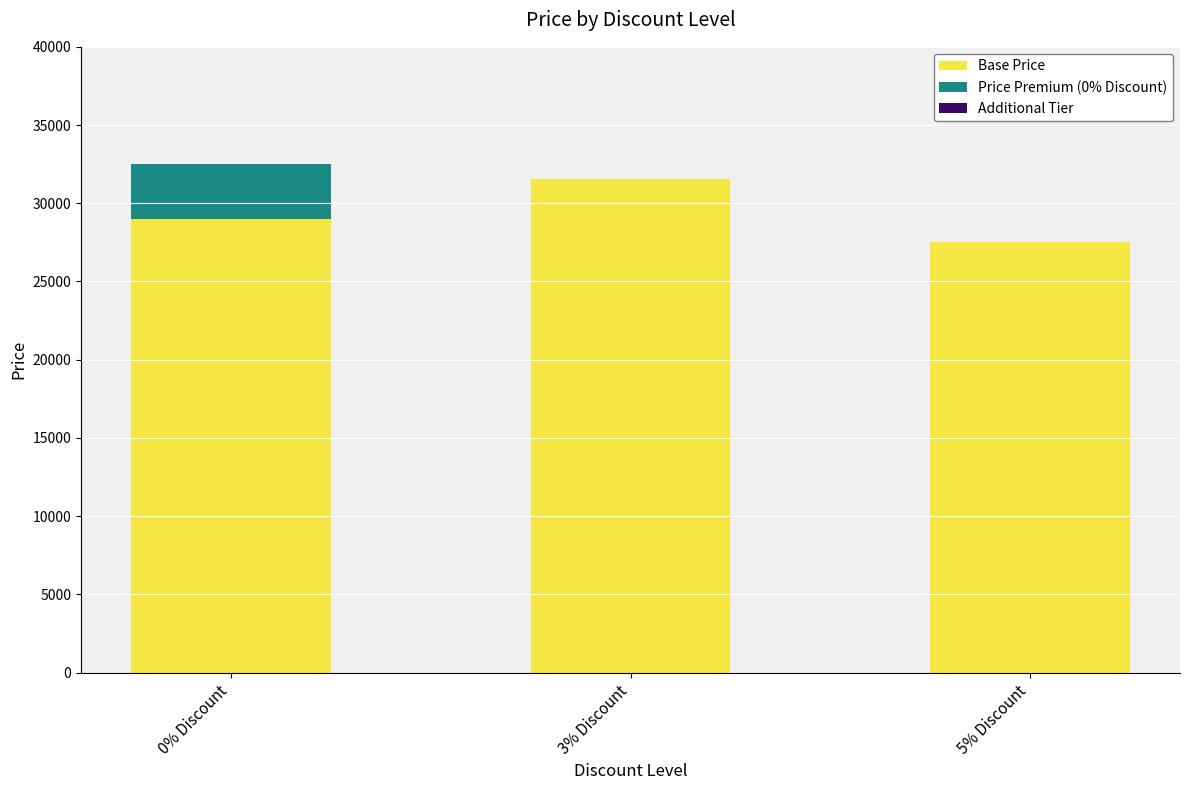

Reading left to right, what are the values for Base Price?

0% Discount=29000	3% Discount=31520	5% Discount=27550